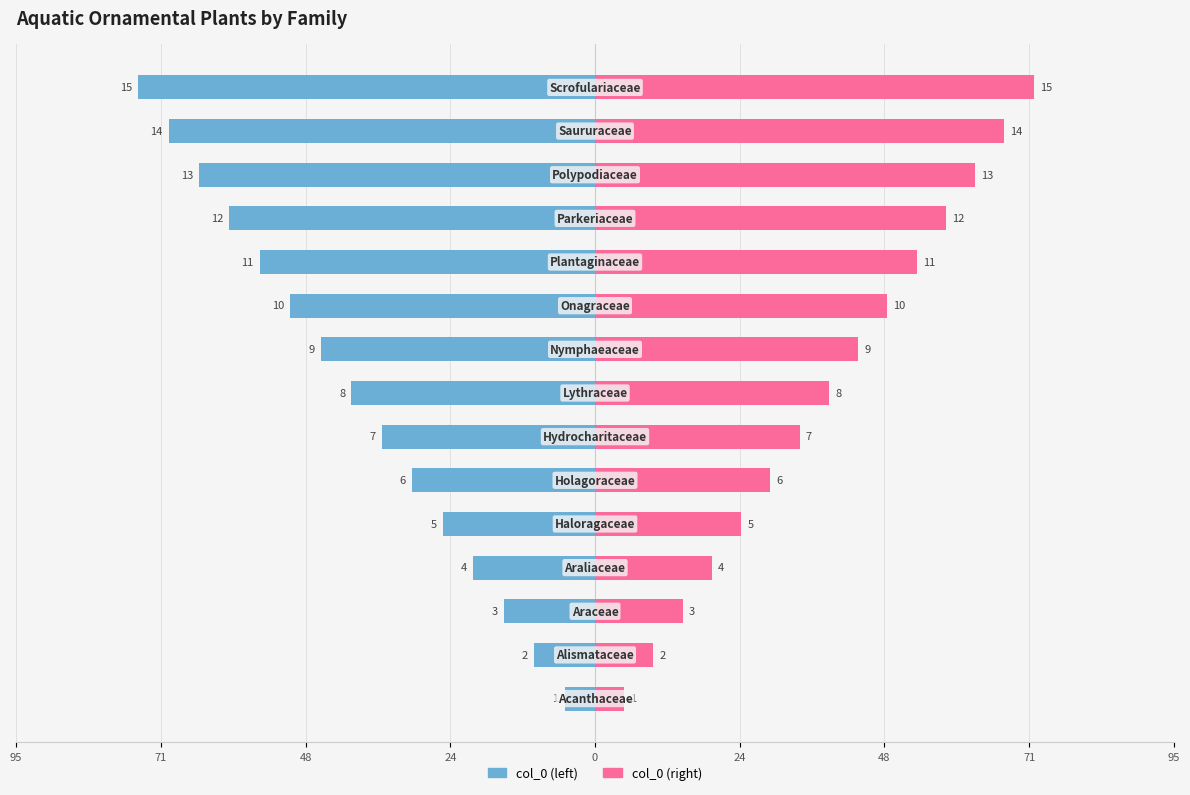

True or false: col_0 (left) has a value of -8.5 at 24.

False